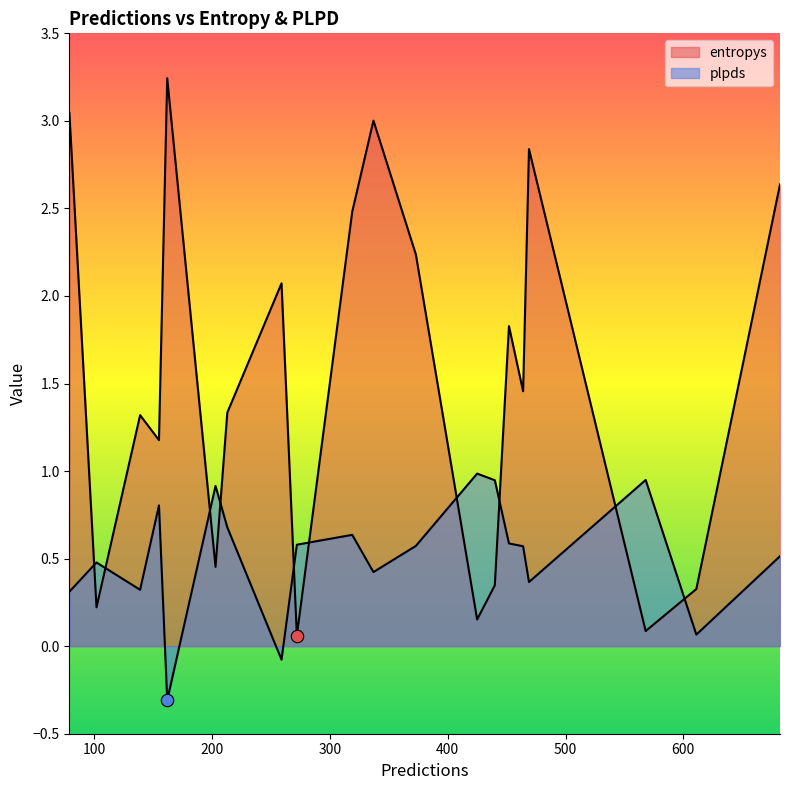

What are all the series names shown in the legend?

entropys, plpds